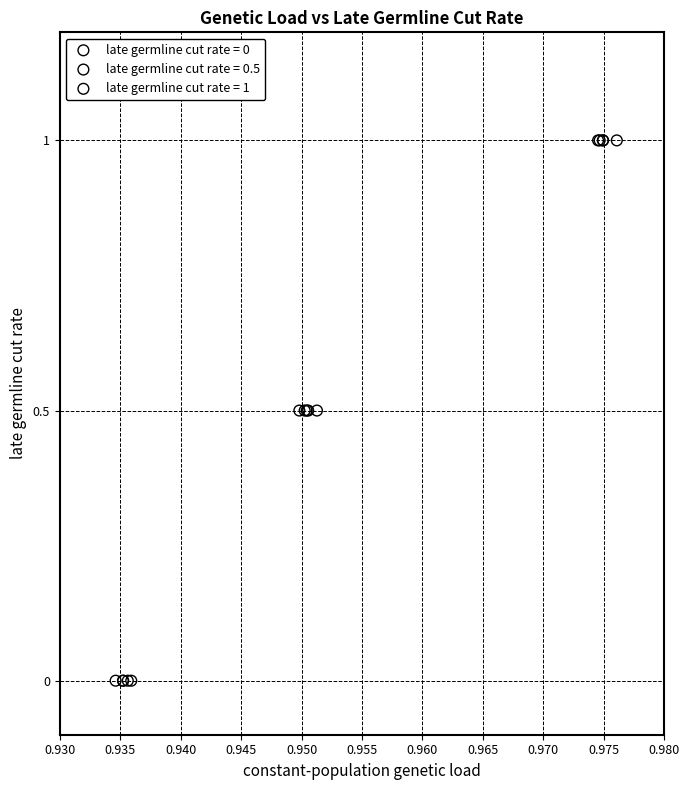

Which series reaches the maximum Y coordinate?

late germline cut rate = 1